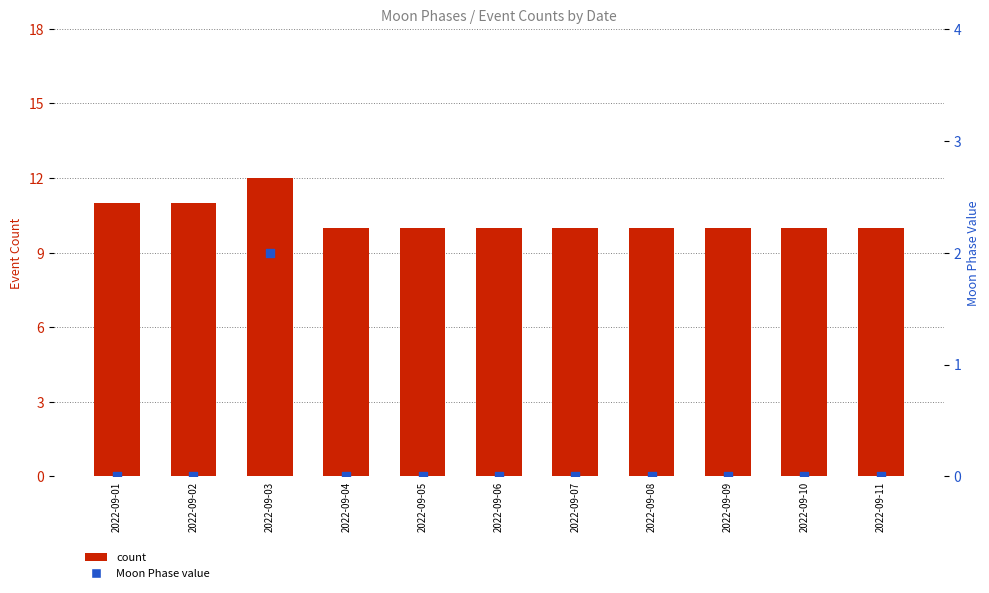

At which category is the sum across all series the highest?

2022-09-03